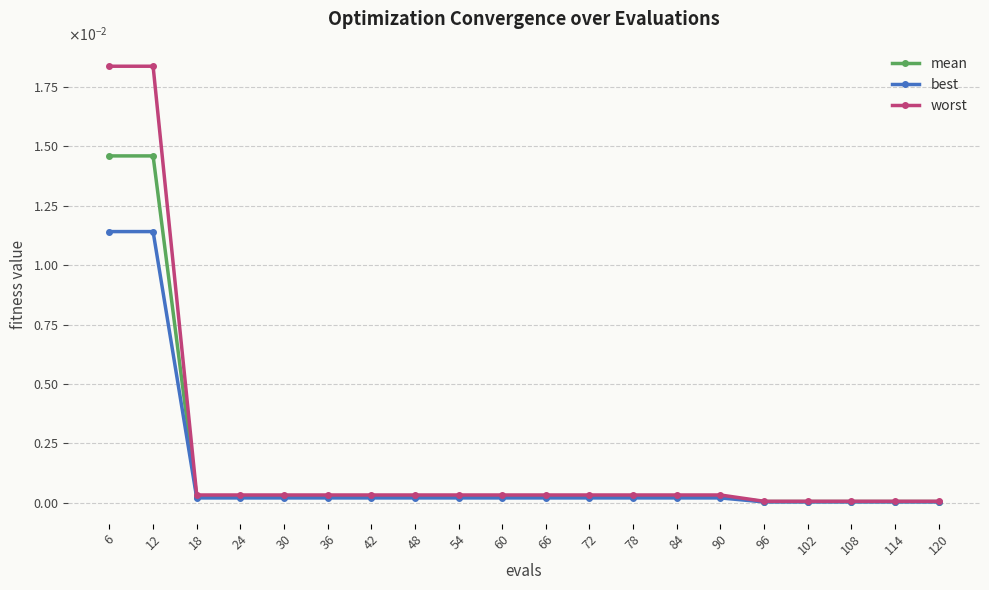

True or false: worst and best cross at least once.

False